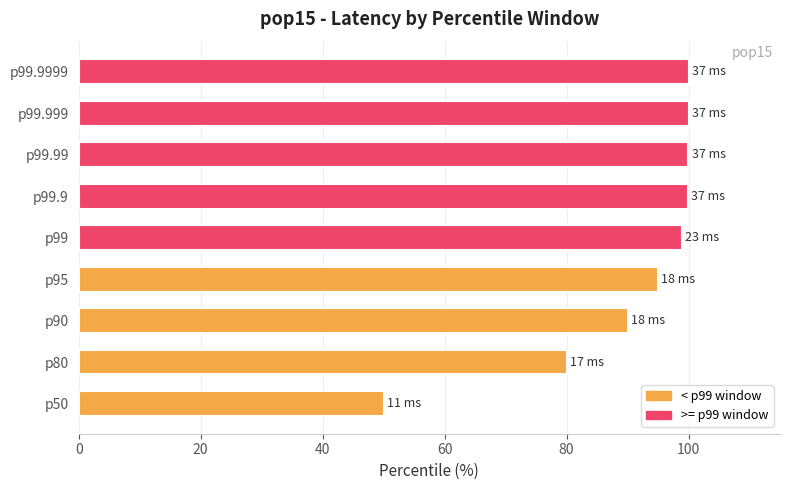

What is the greatest value displayed?

100.0